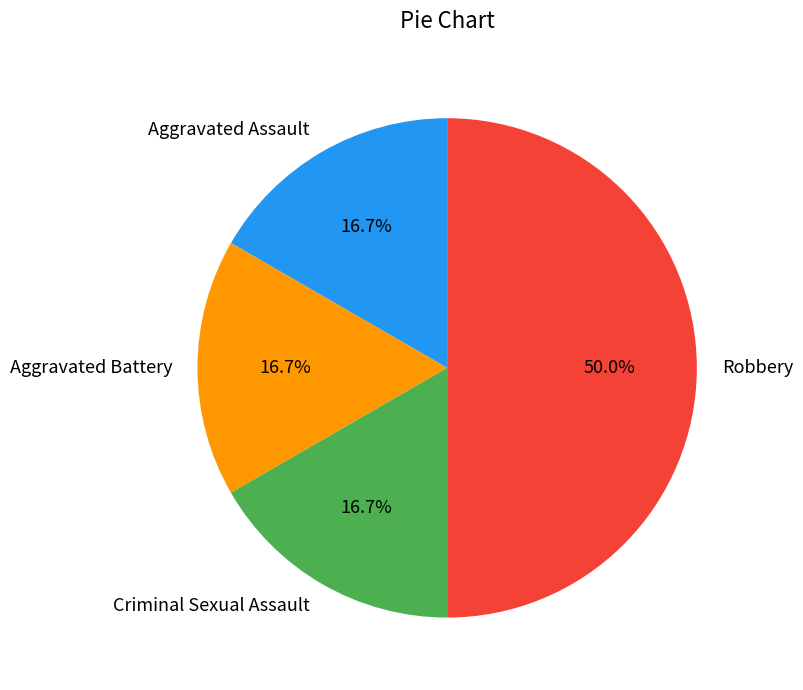

What percentage is the Aggravated Battery slice, to the nearest percent?

17%